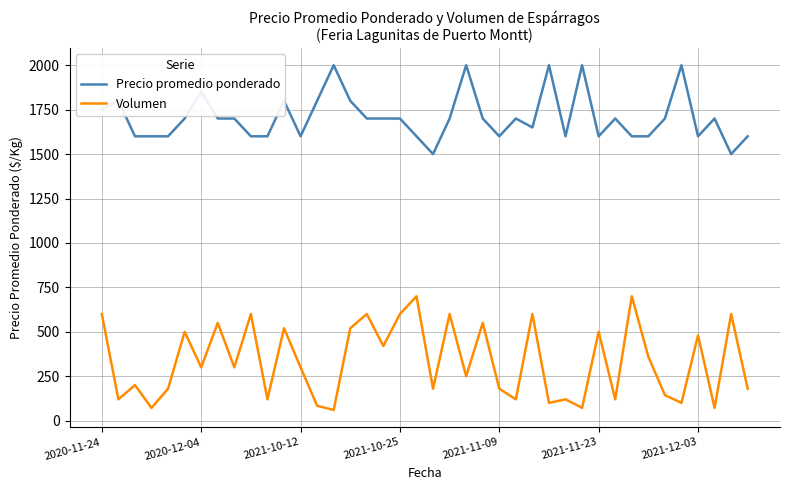

What is the maximum value for Volumen?

700